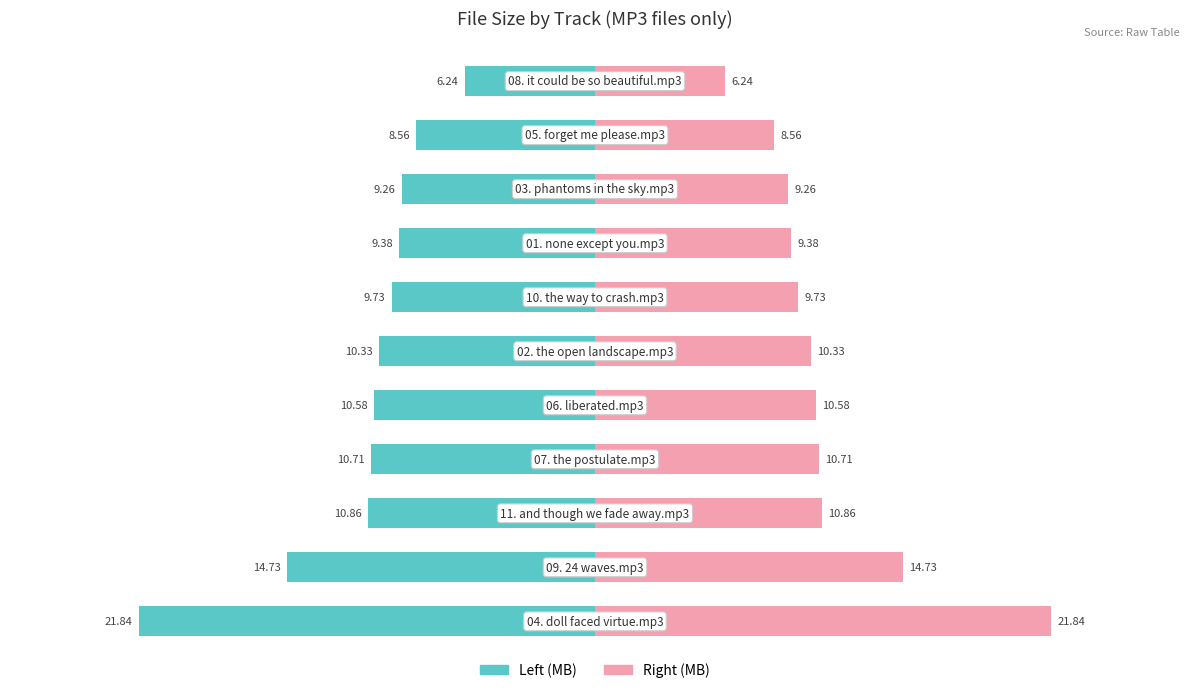

What is the sum of all Right (MB) values?

122.2